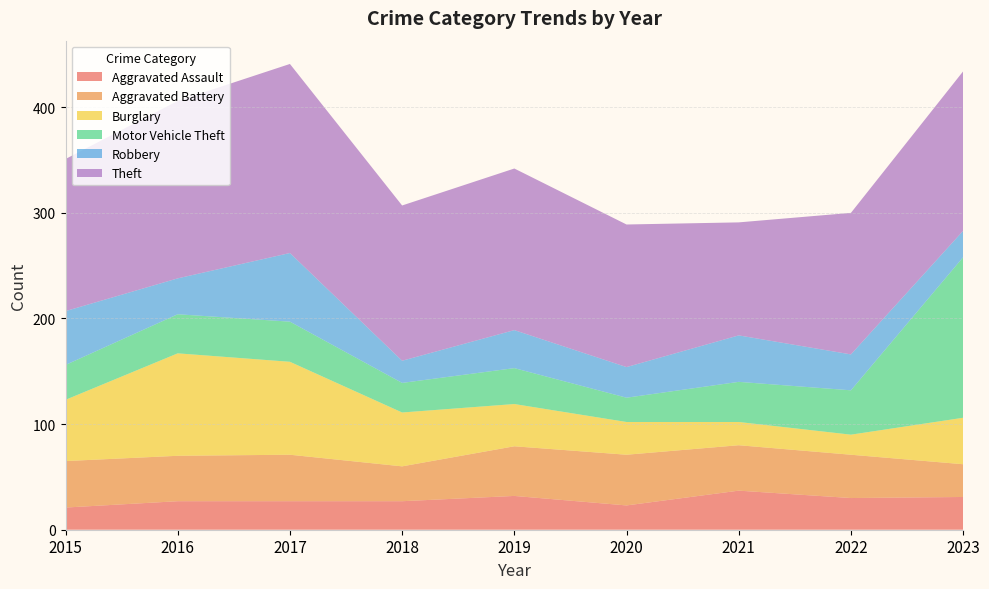

Reading left to right, extract all data points from this chart.

Aggravated Assault: 2015=21	2016=27	2017=27	2018=27	2019=32	2020=23	2021=37	2022=30	2023=31
Aggravated Battery: 2015=44	2016=43	2017=44	2018=33	2019=47	2020=48	2021=43	2022=41	2023=31
Burglary: 2015=58	2016=97	2017=88	2018=51	2019=40	2020=31	2021=22	2022=19	2023=44
Motor Vehicle Theft: 2015=33	2016=37	2017=38	2018=28	2019=34	2020=23	2021=38	2022=42	2023=152
Robbery: 2015=51	2016=34	2017=65	2018=21	2019=36	2020=29	2021=44	2022=34	2023=25
Theft: 2015=144	2016=168	2017=179	2018=147	2019=153	2020=135	2021=107	2022=134	2023=151